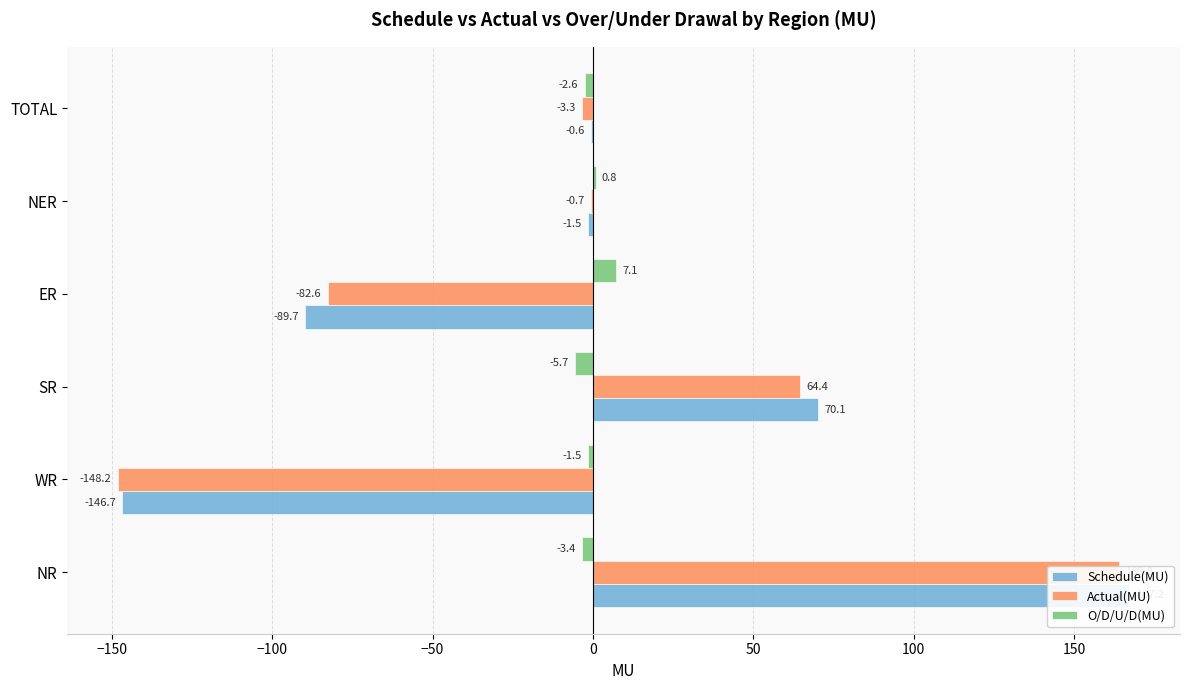

How many groups of bars are there?

6